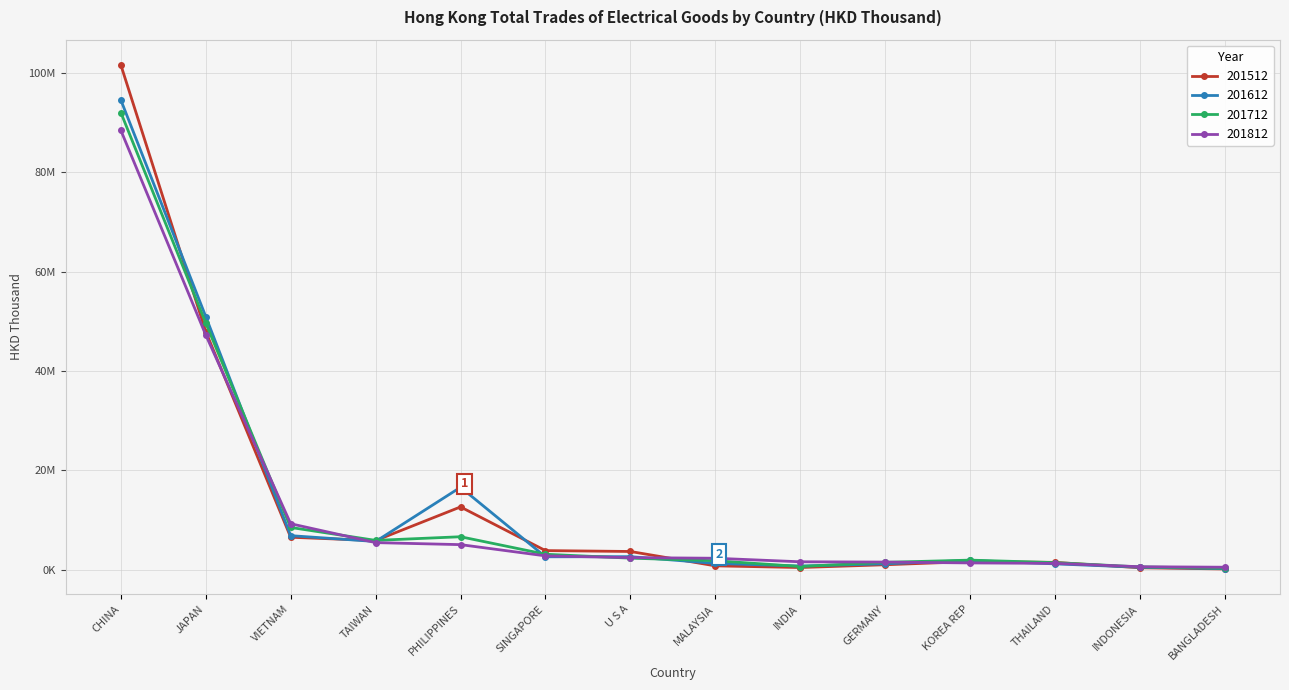

The value of 201712 at INDONESIA is 585770.6. True or false?

True